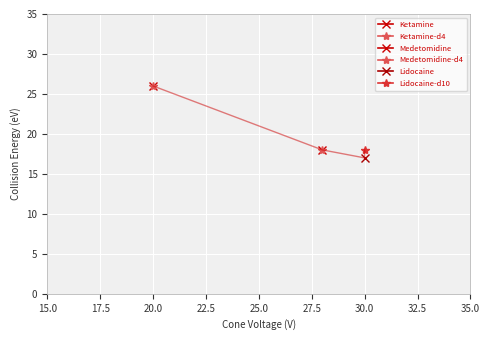

Is it true that Lidocaine equals 10 at 0?

False